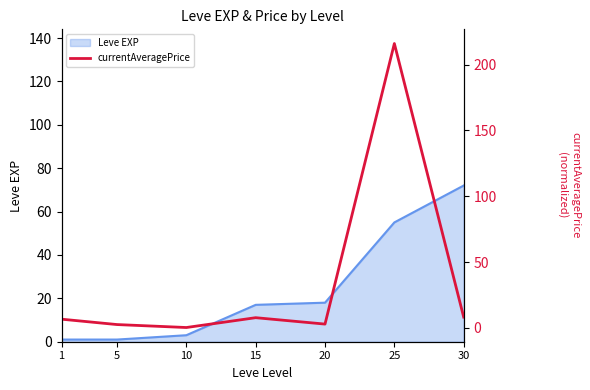

Reading left to right, extract all data points from this chart.

1=6.6	5=2.5	10=0.3	15=7.7	20=2.9	25=216.0	30=8.2